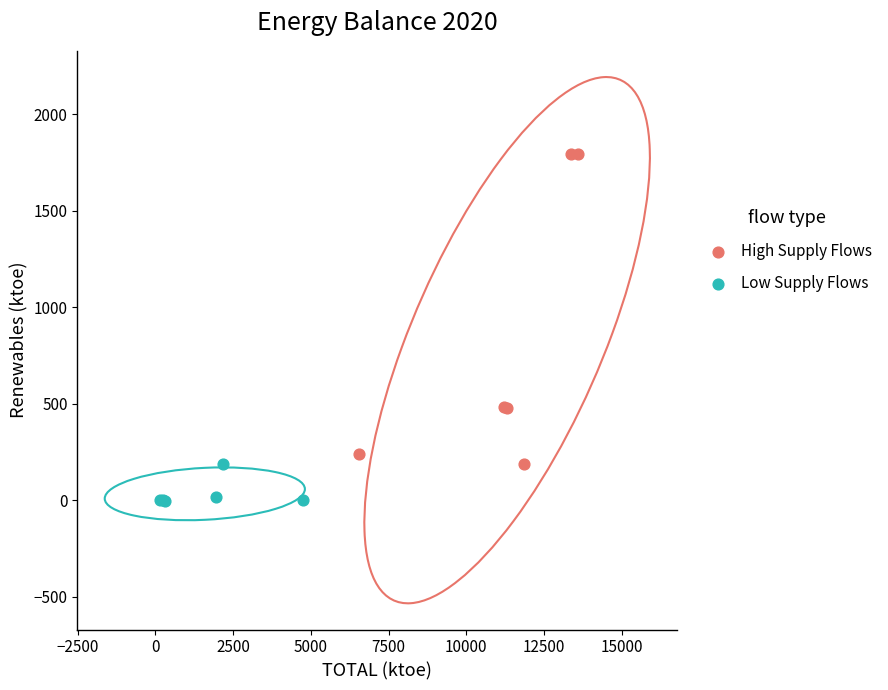

Which series contains the highest Y value?

High Supply Flows